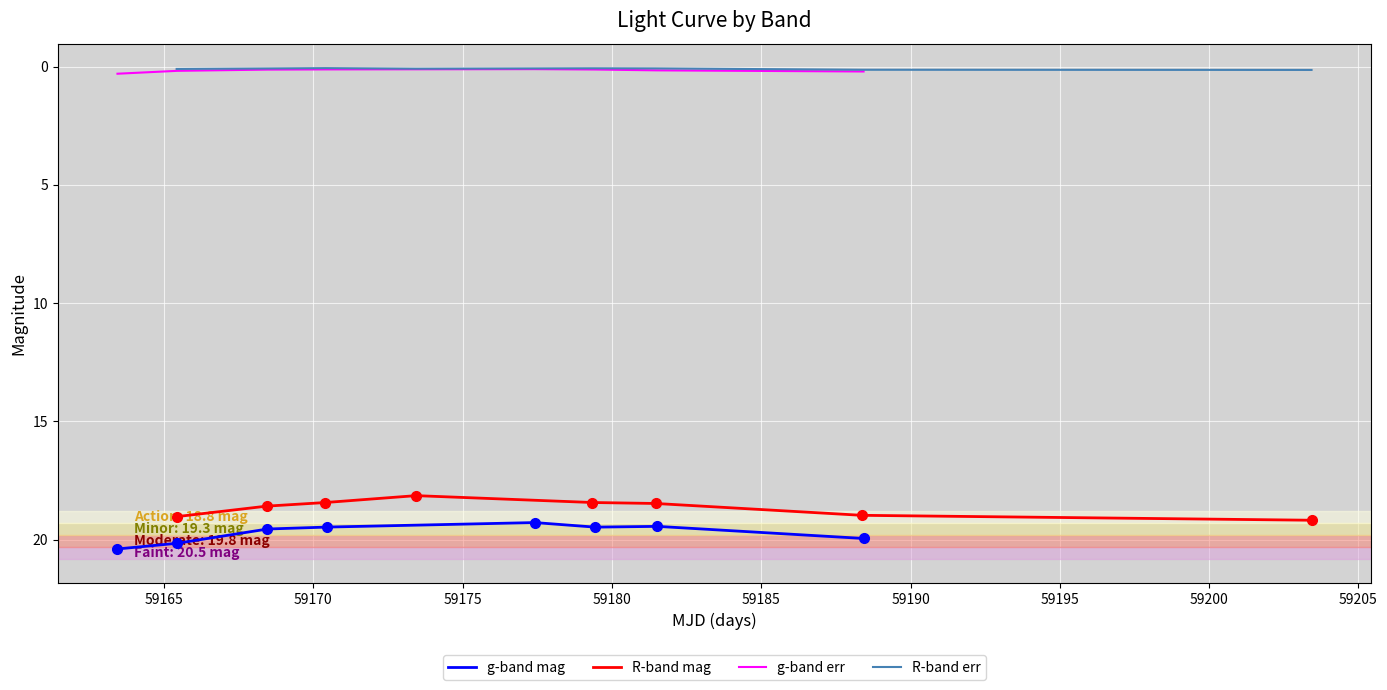

List the series in order of their peak value, lowest first.

R-band err, g-band err, R-band mag, g-band mag